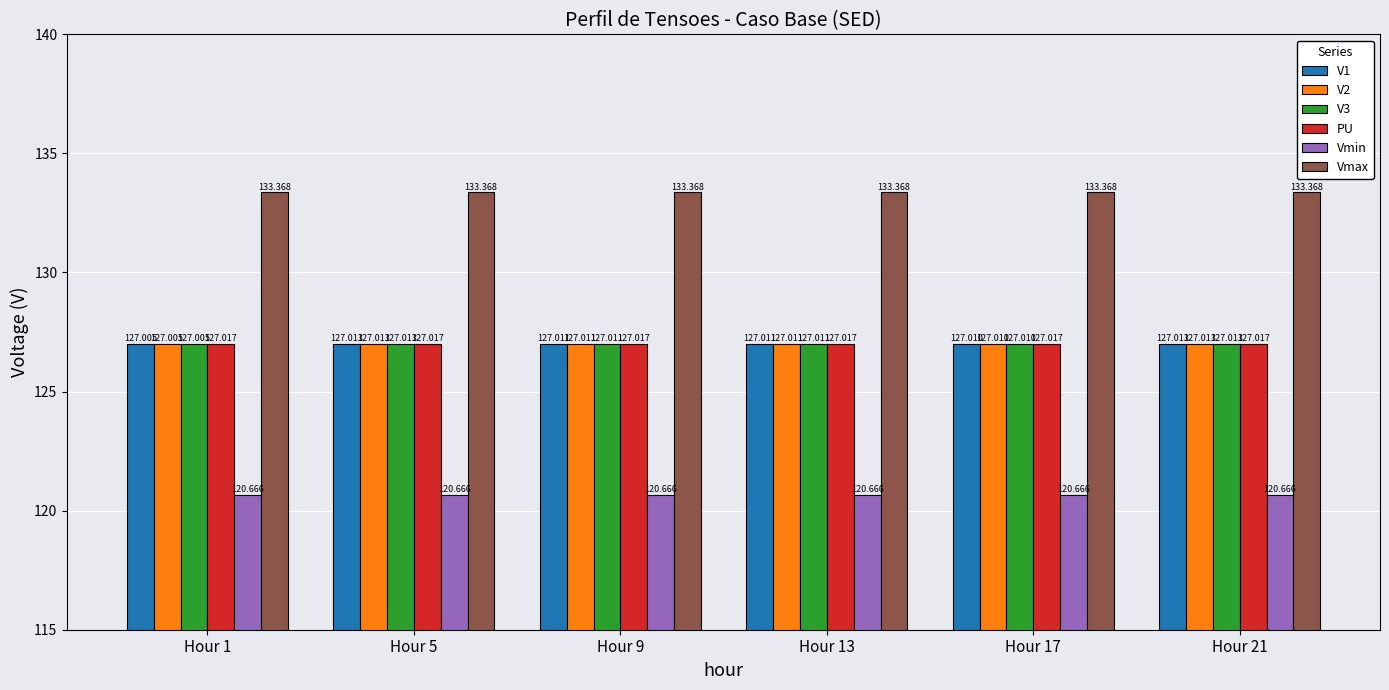

Is the value of Vmax at Hour 1 greater than the value of V1 at Hour 5?

Yes